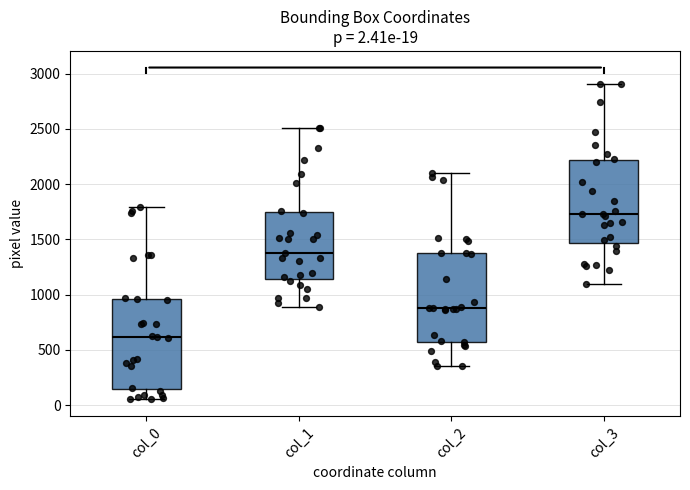

Which box's median line is the highest?

col_3